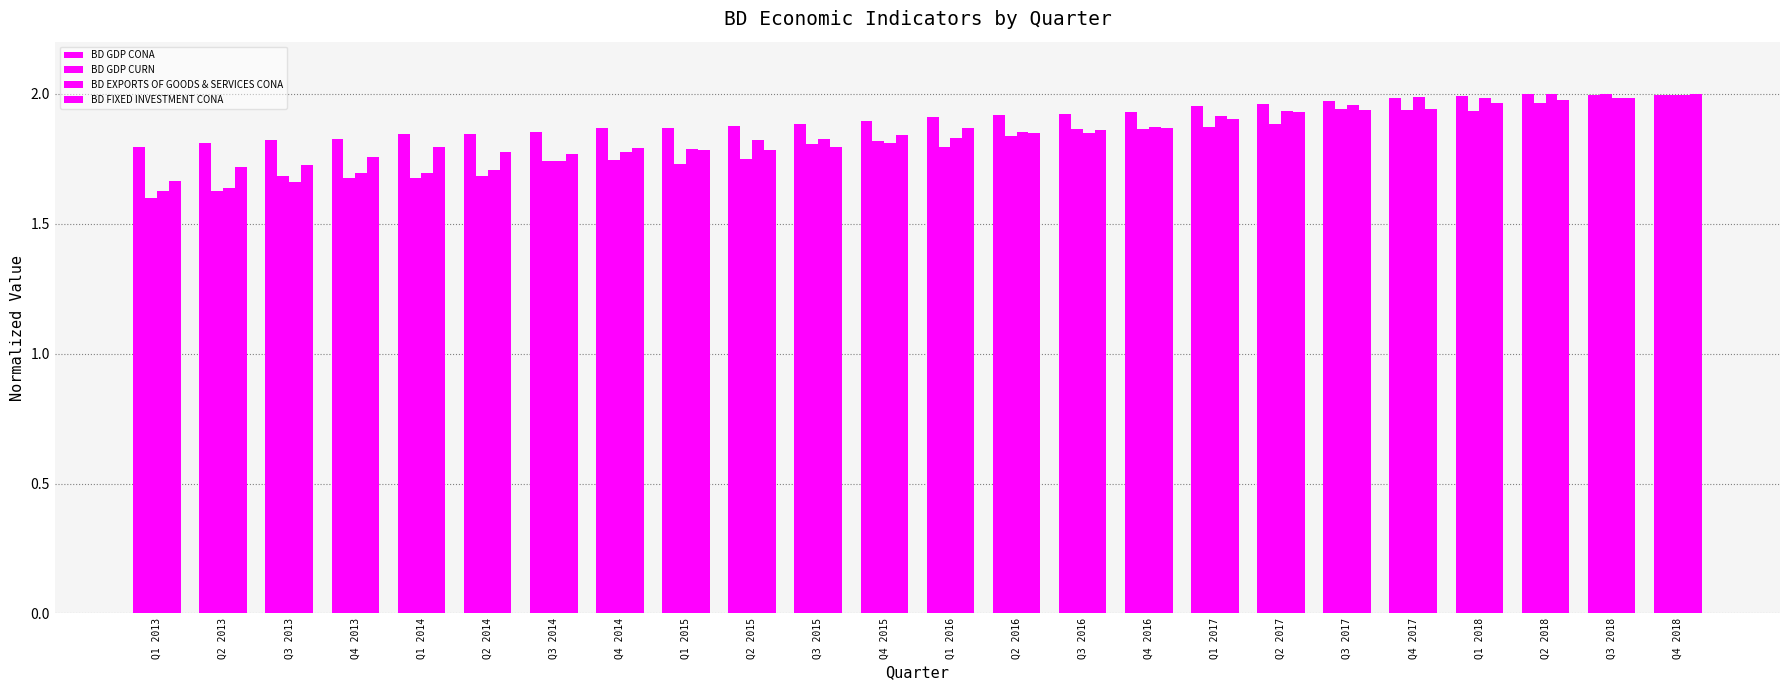

Reading left to right, what are all the values shown in this chart?

BD GDP CONA: Q1 2013=1.8	Q2 2013=1.8	Q3 2013=1.8	Q4 2013=1.8	Q1 2014=1.8	Q2 2014=1.8	Q3 2014=1.9	Q4 2014=1.9	Q1 2015=1.9	Q2 2015=1.9	Q3 2015=1.9	Q4 2015=1.9	Q1 2016=1.9	Q2 2016=1.9	Q3 2016=1.9	Q4 2016=1.9	Q1 2017=2.0	Q2 2017=2.0	Q3 2017=2.0	Q4 2017=2.0	Q1 2018=2.0	Q2 2018=2.0	Q3 2018=2.0	Q4 2018=2.0
BD GDP CURN: Q1 2013=1.6	Q2 2013=1.6	Q3 2013=1.7	Q4 2013=1.7	Q1 2014=1.7	Q2 2014=1.7	Q3 2014=1.7	Q4 2014=1.7	Q1 2015=1.7	Q2 2015=1.7	Q3 2015=1.8	Q4 2015=1.8	Q1 2016=1.8	Q2 2016=1.8	Q3 2016=1.9	Q4 2016=1.9	Q1 2017=1.9	Q2 2017=1.9	Q3 2017=1.9	Q4 2017=1.9	Q1 2018=1.9	Q2 2018=2.0	Q3 2018=2.0	Q4 2018=2.0
BD EXPORTS OF GOODS & SERVICES CONA: Q1 2013=1.6	Q2 2013=1.6	Q3 2013=1.7	Q4 2013=1.7	Q1 2014=1.7	Q2 2014=1.7	Q3 2014=1.7	Q4 2014=1.8	Q1 2015=1.8	Q2 2015=1.8	Q3 2015=1.8	Q4 2015=1.8	Q1 2016=1.8	Q2 2016=1.9	Q3 2016=1.8	Q4 2016=1.9	Q1 2017=1.9	Q2 2017=1.9	Q3 2017=2.0	Q4 2017=2.0	Q1 2018=2.0	Q2 2018=2.0	Q3 2018=2.0	Q4 2018=2.0
BD FIXED INVESTMENT CONA: Q1 2013=1.7	Q2 2013=1.7	Q3 2013=1.7	Q4 2013=1.8	Q1 2014=1.8	Q2 2014=1.8	Q3 2014=1.8	Q4 2014=1.8	Q1 2015=1.8	Q2 2015=1.8	Q3 2015=1.8	Q4 2015=1.8	Q1 2016=1.9	Q2 2016=1.8	Q3 2016=1.9	Q4 2016=1.9	Q1 2017=1.9	Q2 2017=1.9	Q3 2017=1.9	Q4 2017=1.9	Q1 2018=2.0	Q2 2018=2.0	Q3 2018=2.0	Q4 2018=2.0